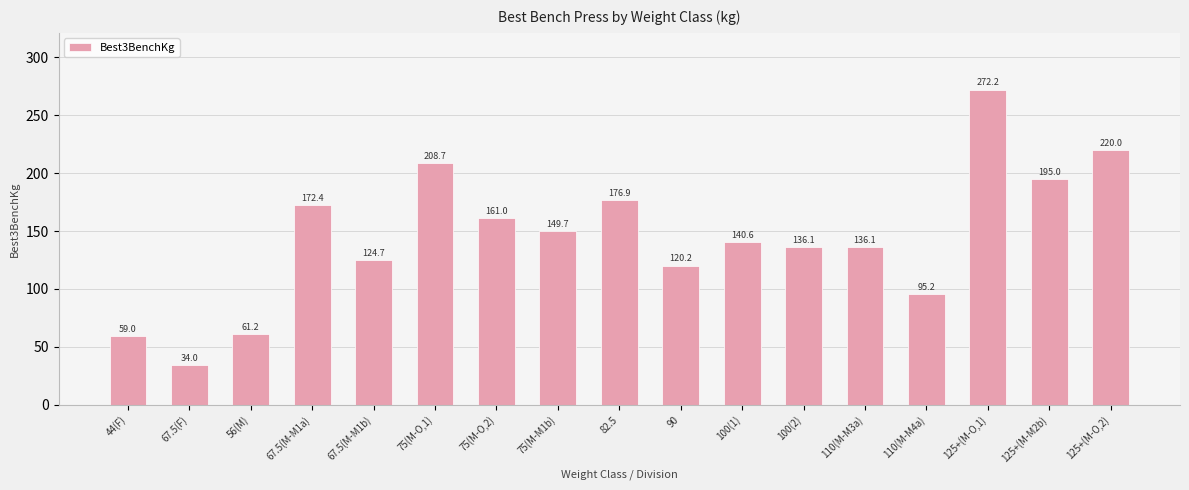

What is the label of the 15th bar from the left?

125+(M-O,1)